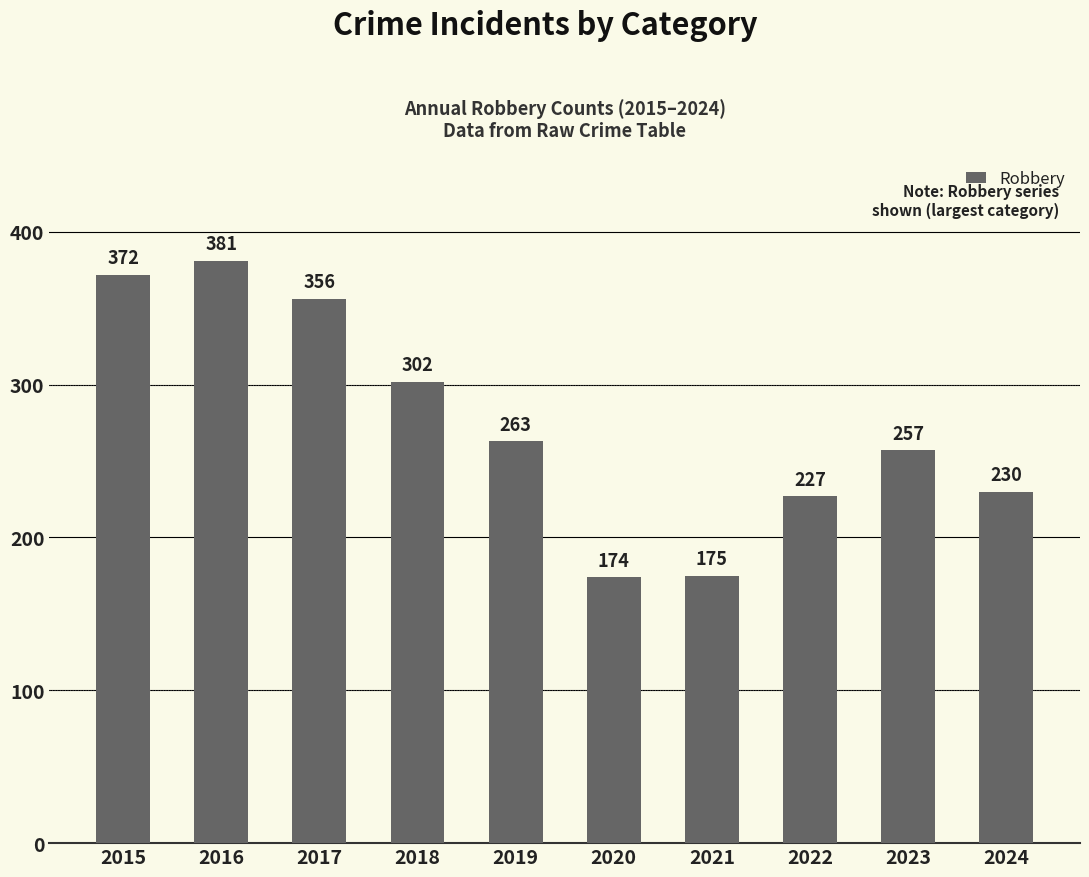

True or false: the data shows 372 at 2015.

True